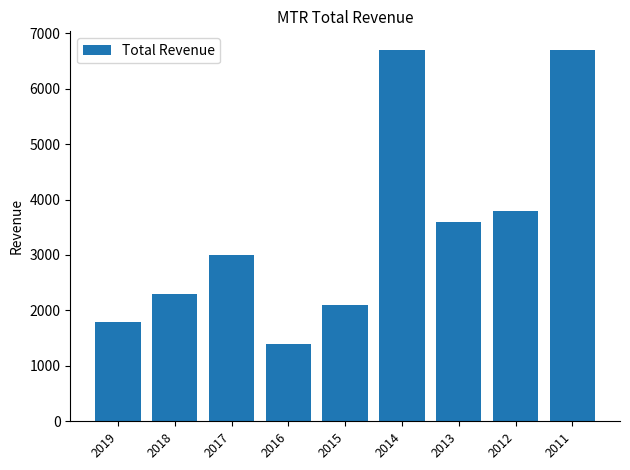

Approximately how many times larger is the value at 2012 compared to 2013?

1.1